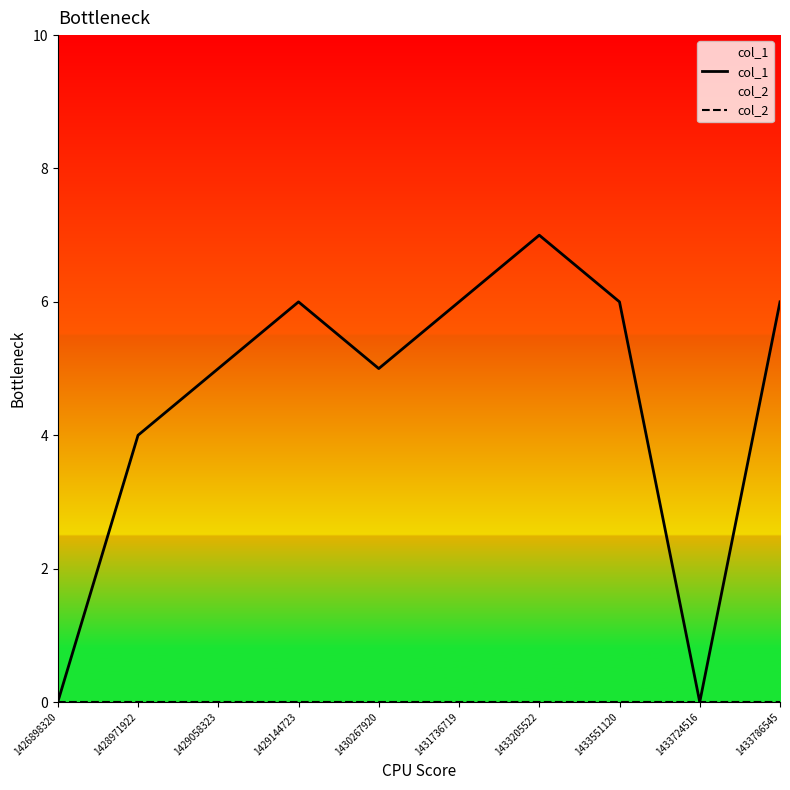

How many data points in col_1 are less than 6?

5